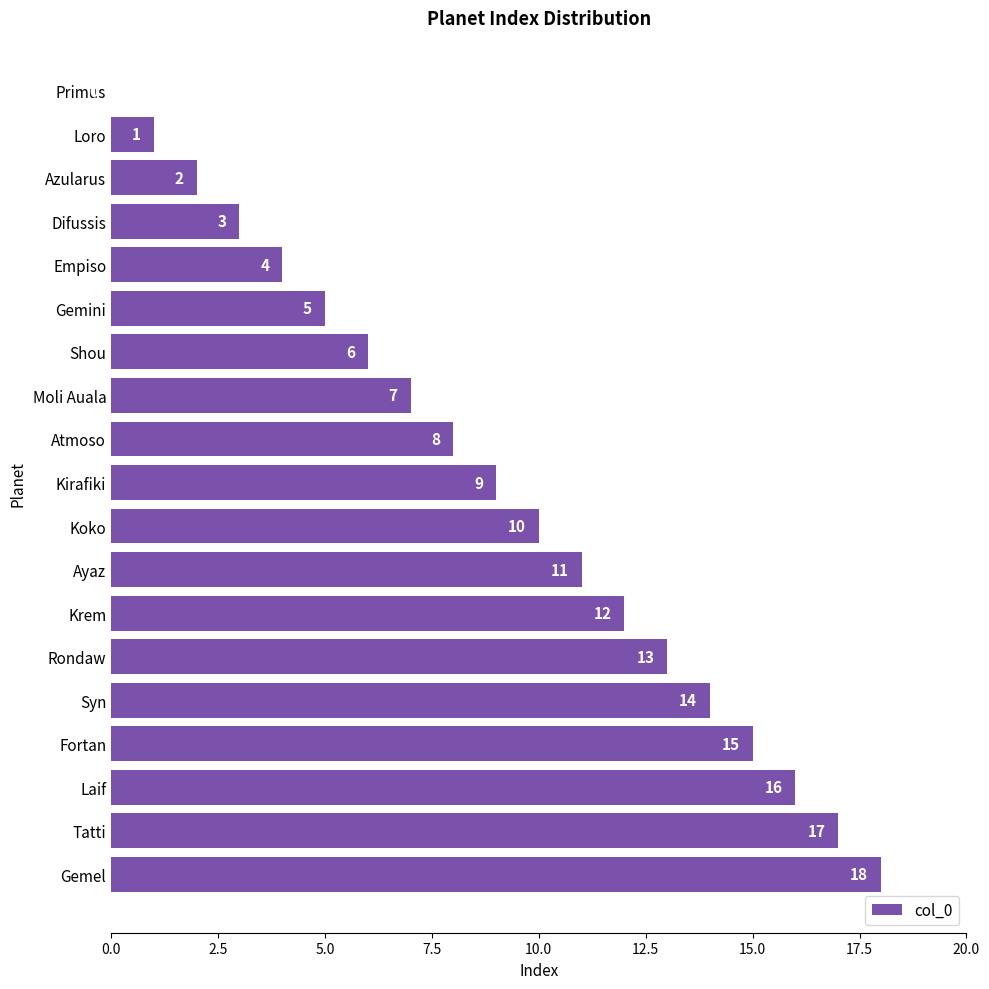

Count the number of data series in this chart.

1